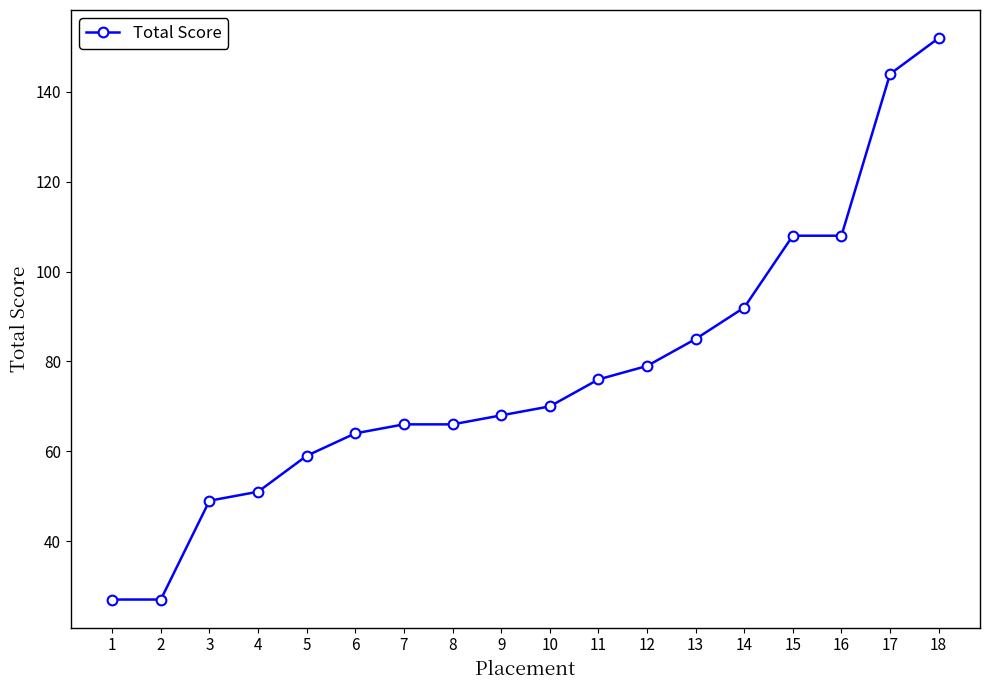

What is the smallest value displayed?

27